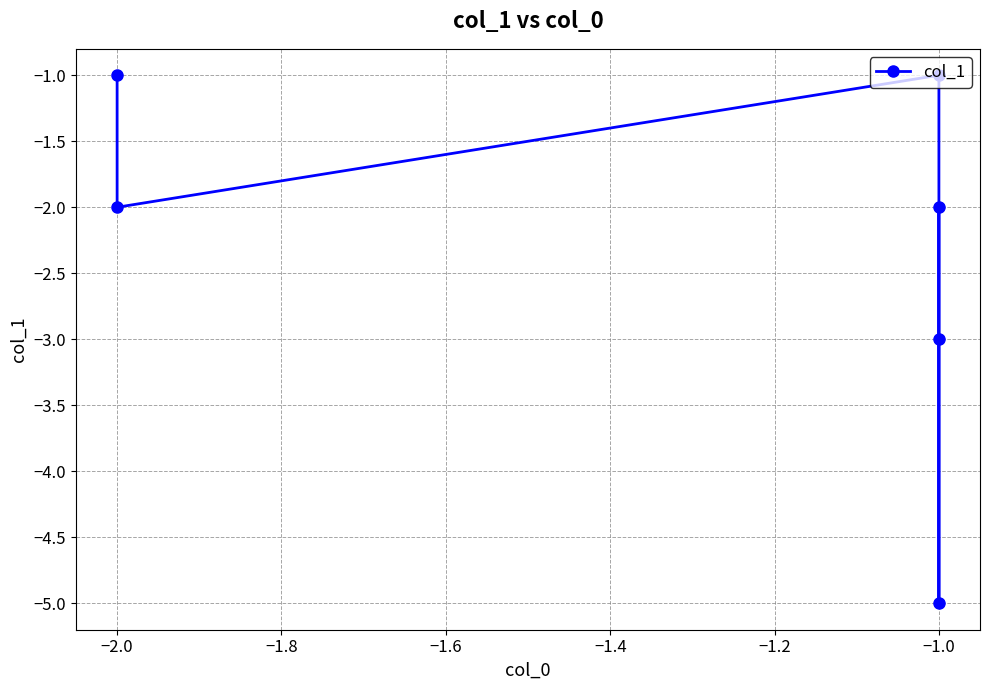

Is this an area chart (filled region under the line)?

No